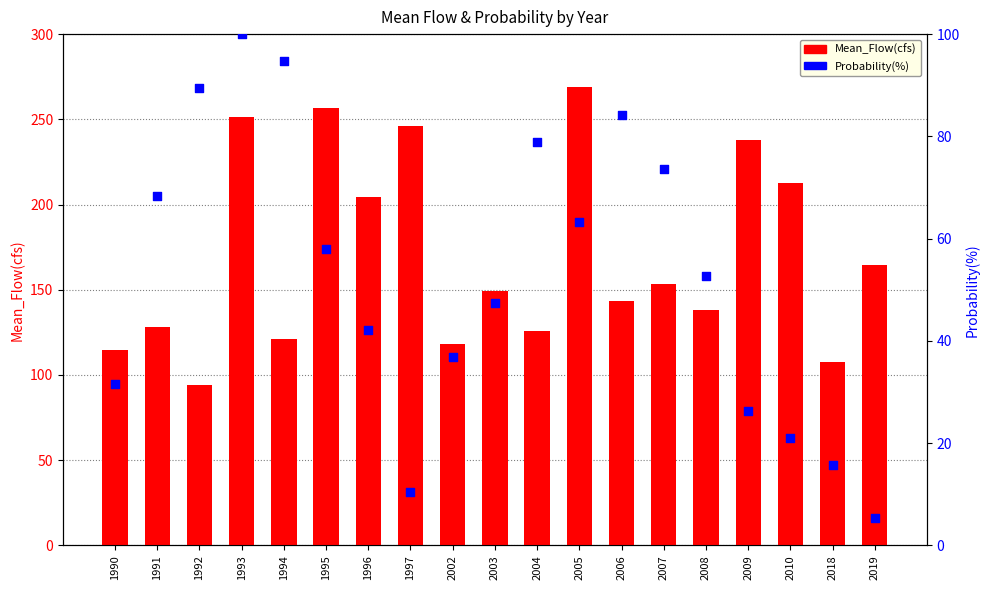

What are all the series names shown in the legend?

Mean_Flow(cfs), Probability(%)